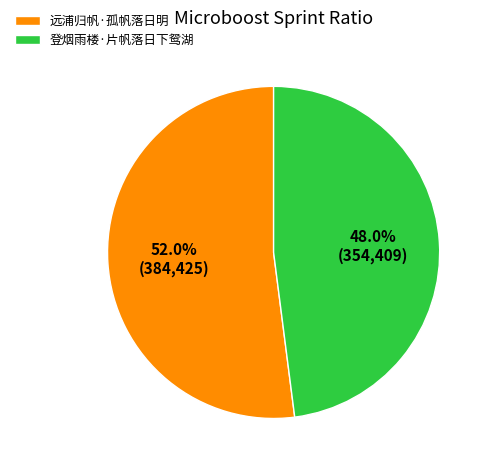

To the nearest percent, what is the combined percentage of 远浦归帆·孤帆落日明 and 登烟雨楼·片帆落日下鸳湖?

100%